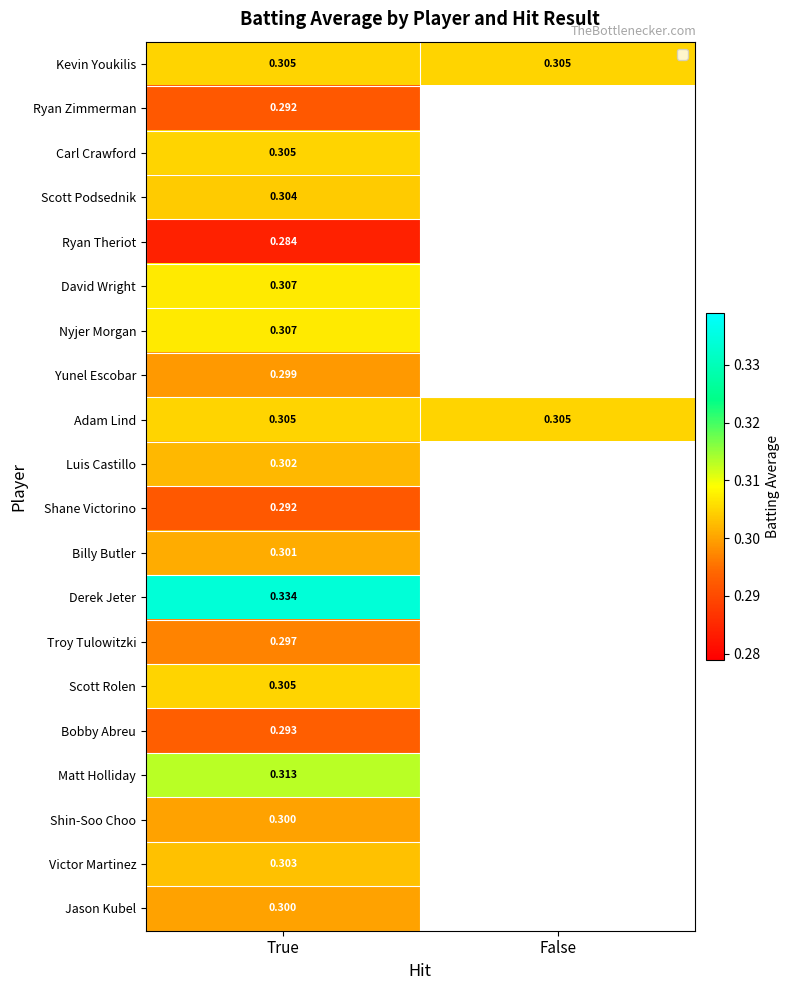

At how many categories does at least one series exceed 0?

2